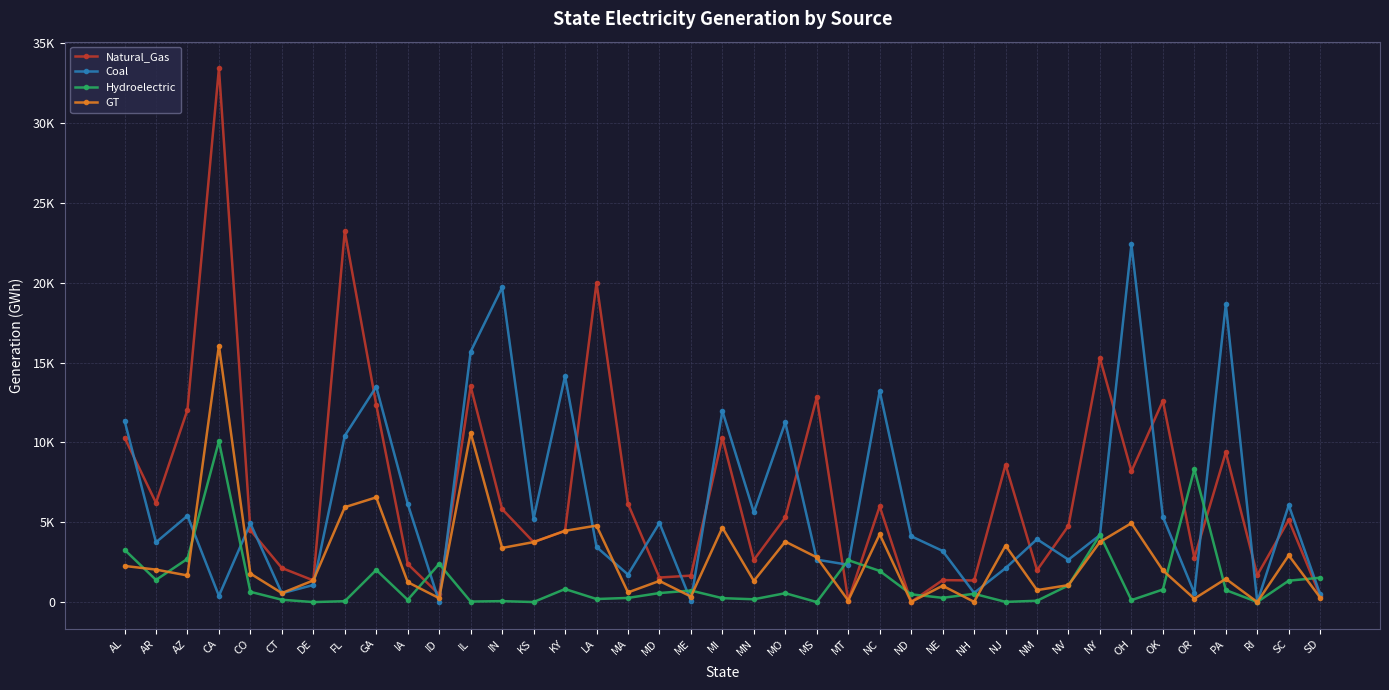

What is the approximate value of Natural_Gas at ND?

10